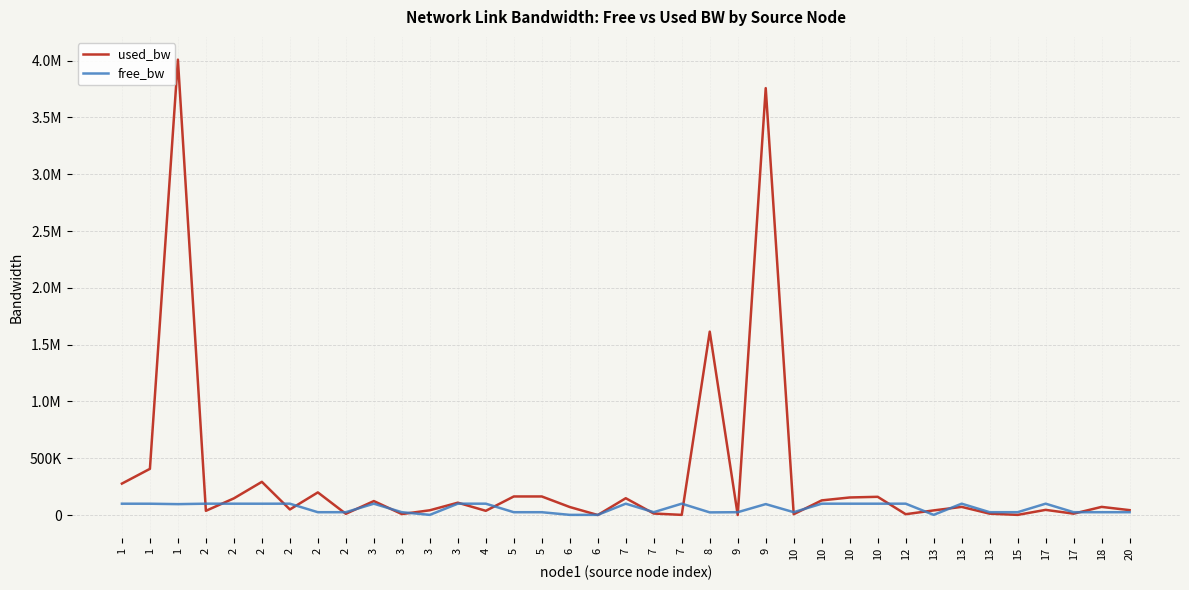

What is the sum of the used_bw values at 15 and 8?

1615543.7